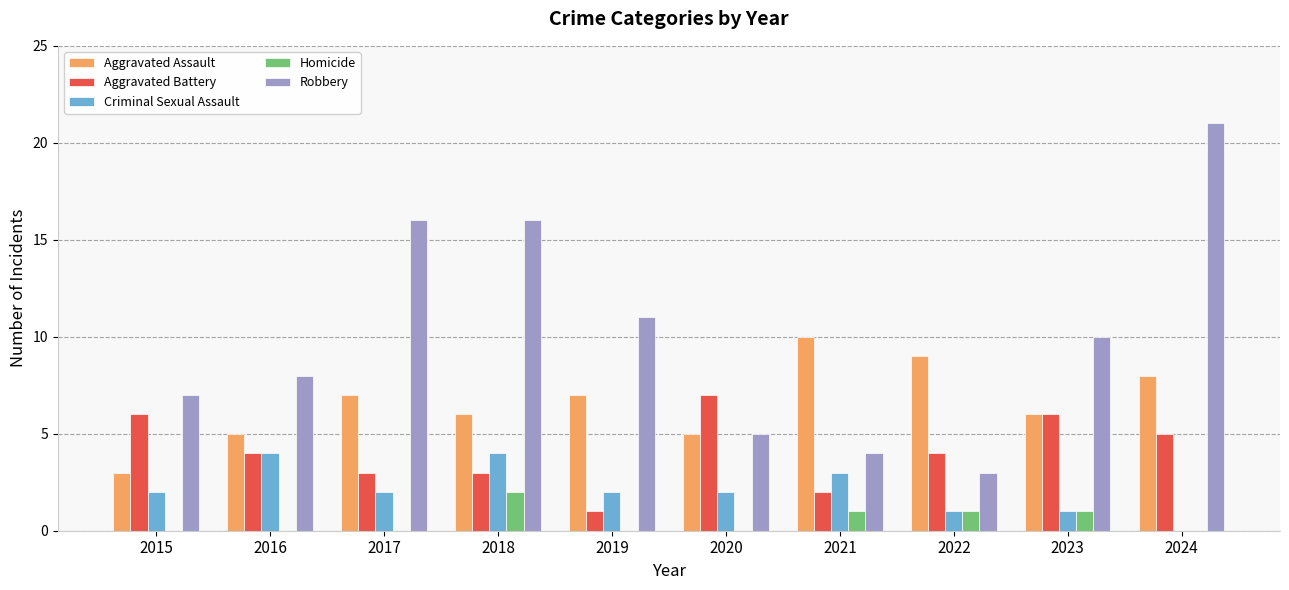

Reading right to left, list all the values displayed in this chart.

Aggravated Assault: 8	6	9	10	5	7	6	7	5	3
Aggravated Battery: 5	6	4	2	7	1	3	3	4	6
Criminal Sexual Assault: 0	1	1	3	2	2	4	2	4	2
Homicide: 0	1	1	1	0	0	2	0	0	0
Robbery: 21	10	3	4	5	11	16	16	8	7